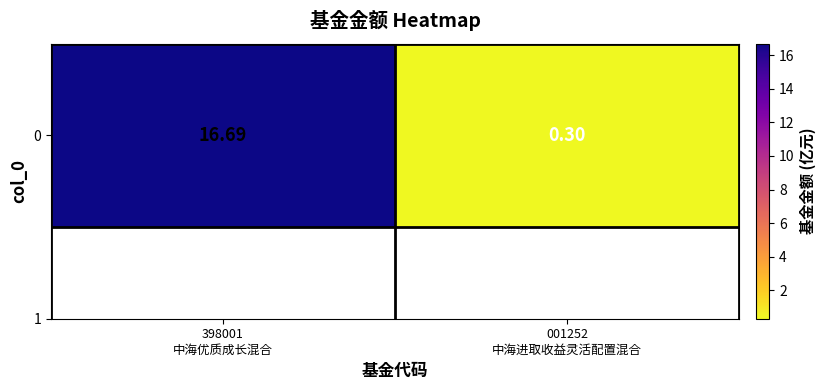

What is the change in value from 398001
中海优质成长混合 to 001252
中海进取收益灵活配置混合?

-16.4